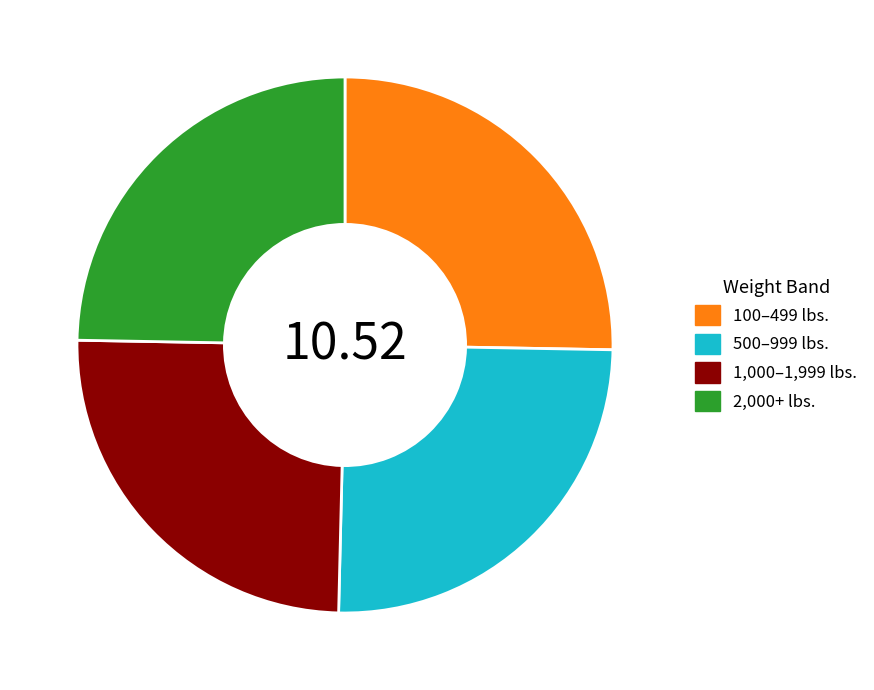

Is there a majority slice in this chart?

No